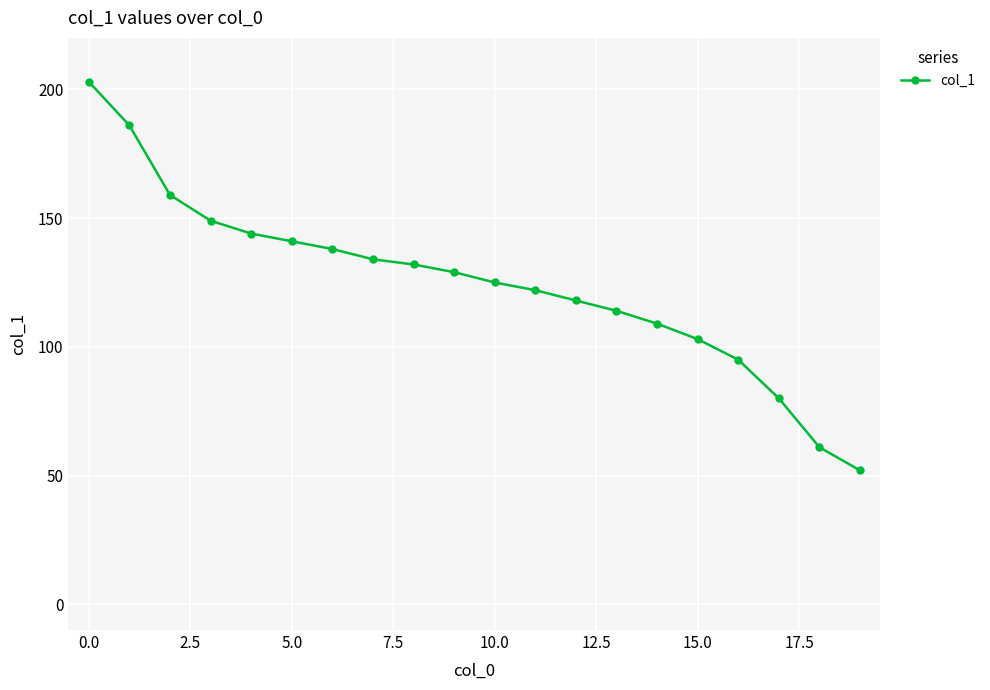

What is the difference between the maximum and minimum values?

151